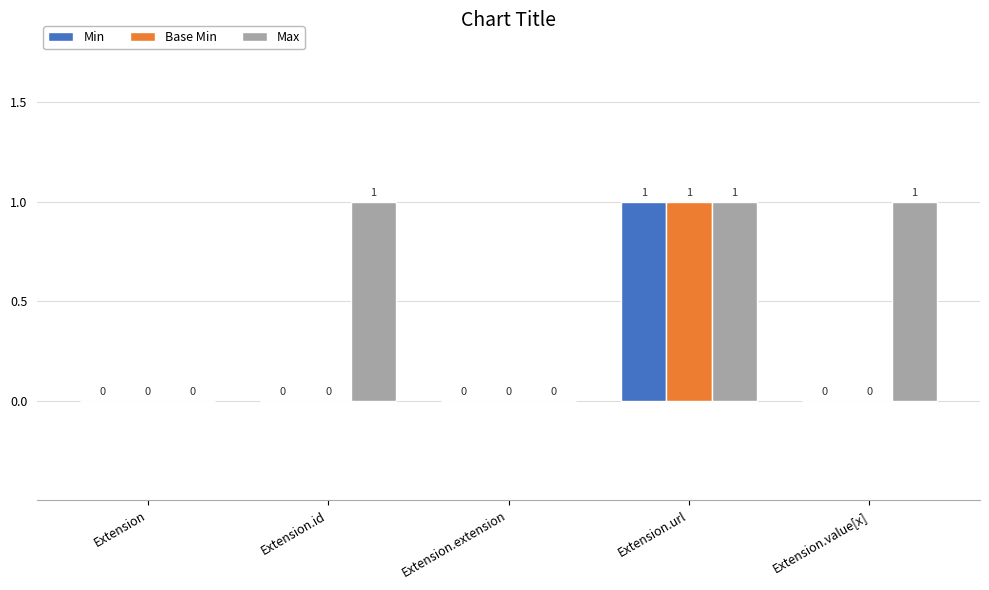

Between Extension.id and Extension.extension, which series saw the biggest shift?

Max